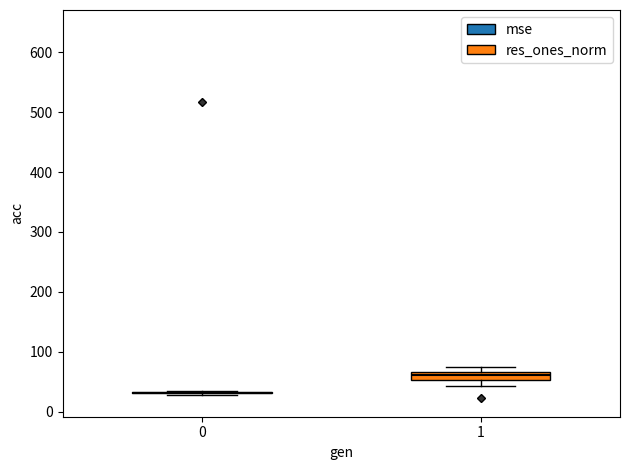

Comparing the boxes themselves (not the whiskers), which one is the tallest?

1